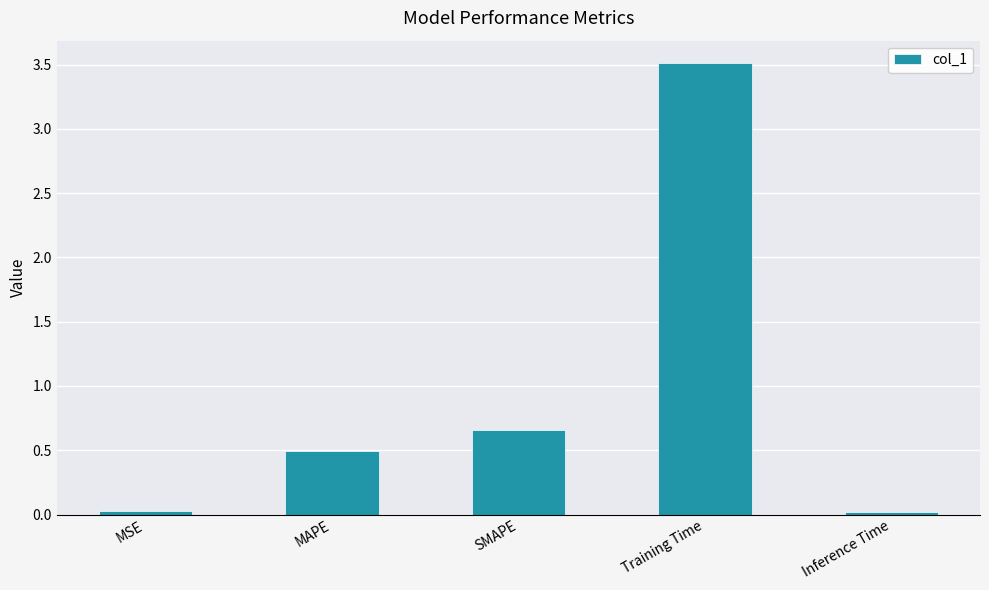

What value does the data have at MAPE?

0.5